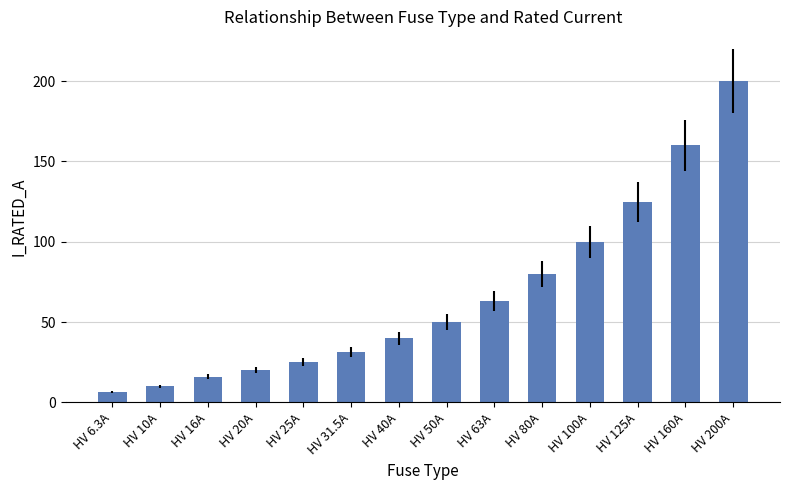

Count the number of data series in this chart.

1